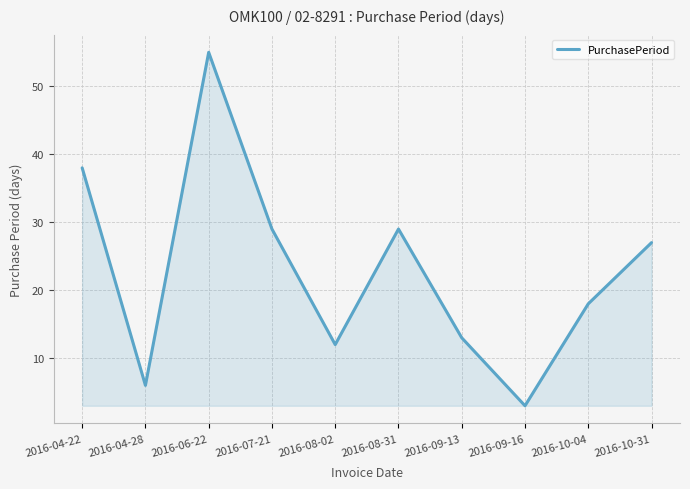

Reading left to right, list all the values displayed in this chart.

38	6	55	29	12	29	13	3	18	27